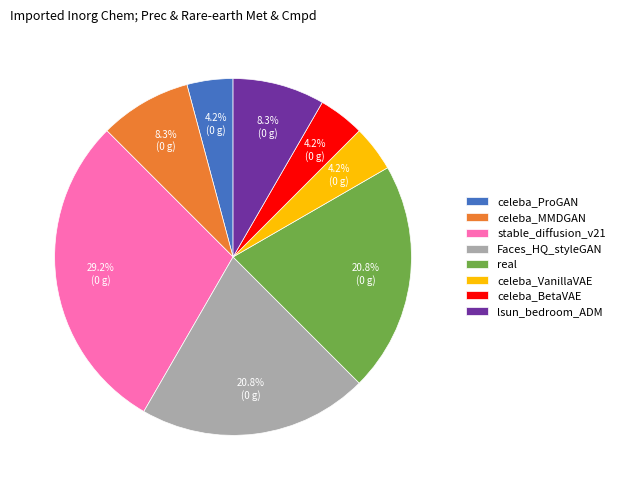

Approximately how many times larger is the value at celeba_VanillaVAE compared to celeba_BetaVAE?

1.0